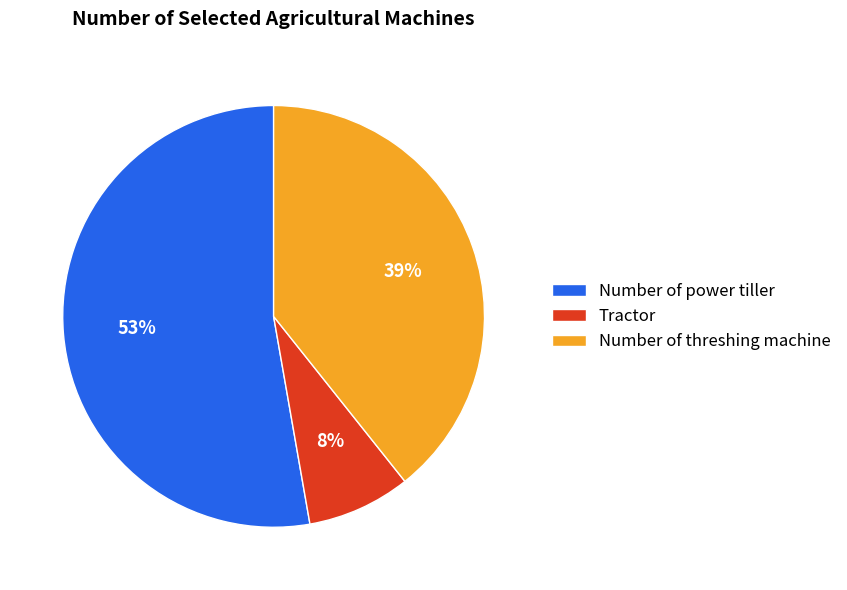

To the nearest percent, what is the average slice percentage?

33%